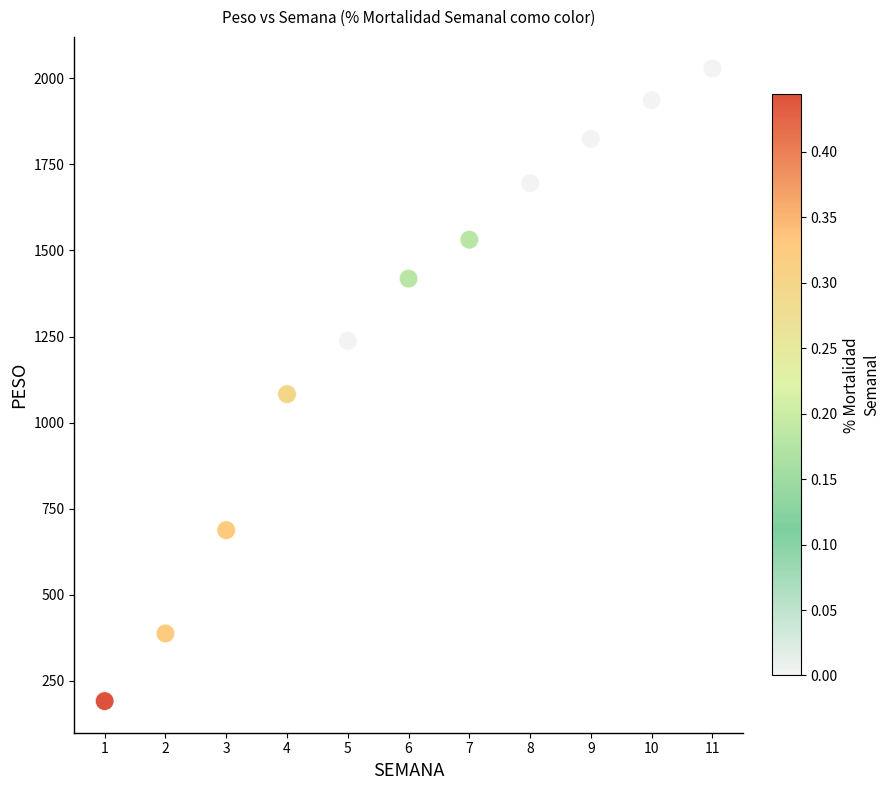

What Y value in the scatter plot is closest to 1109?

1082.7